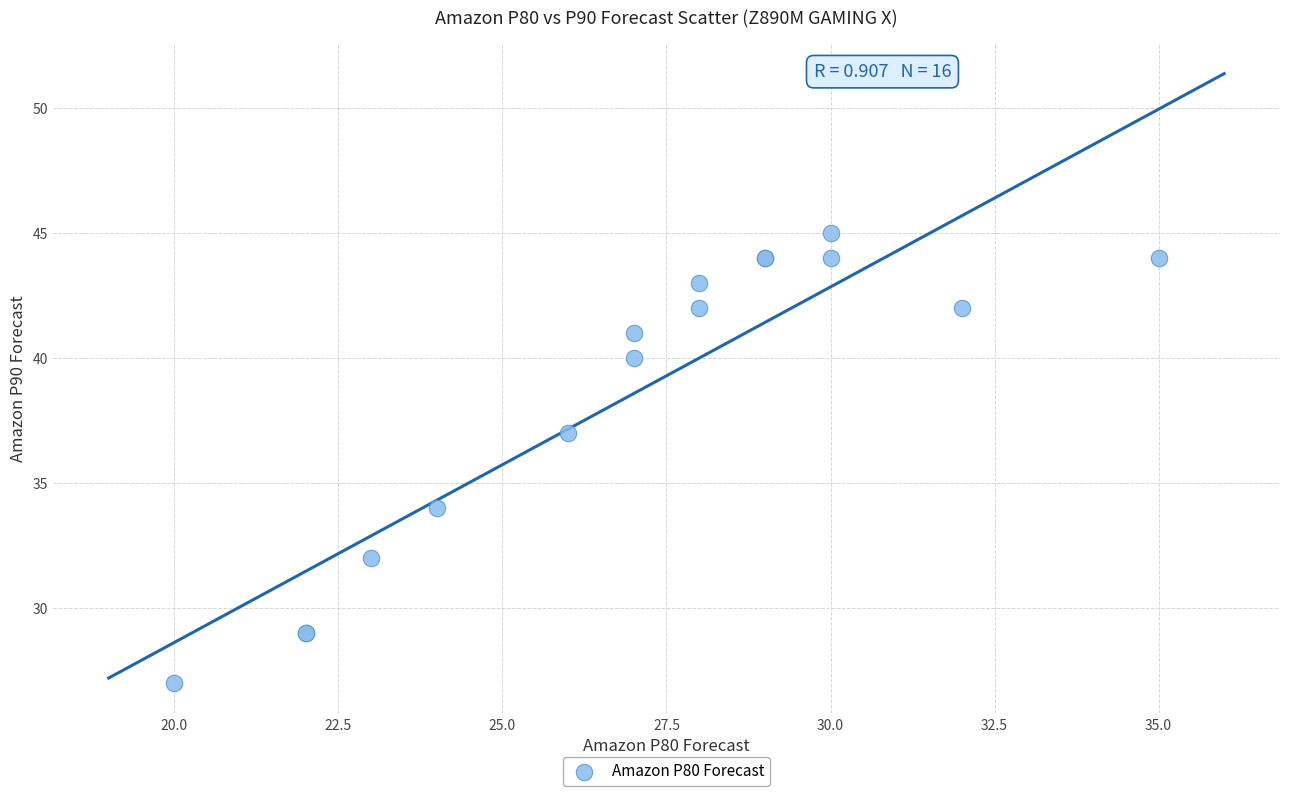

What Y value in the scatter plot is closest to 36?

37